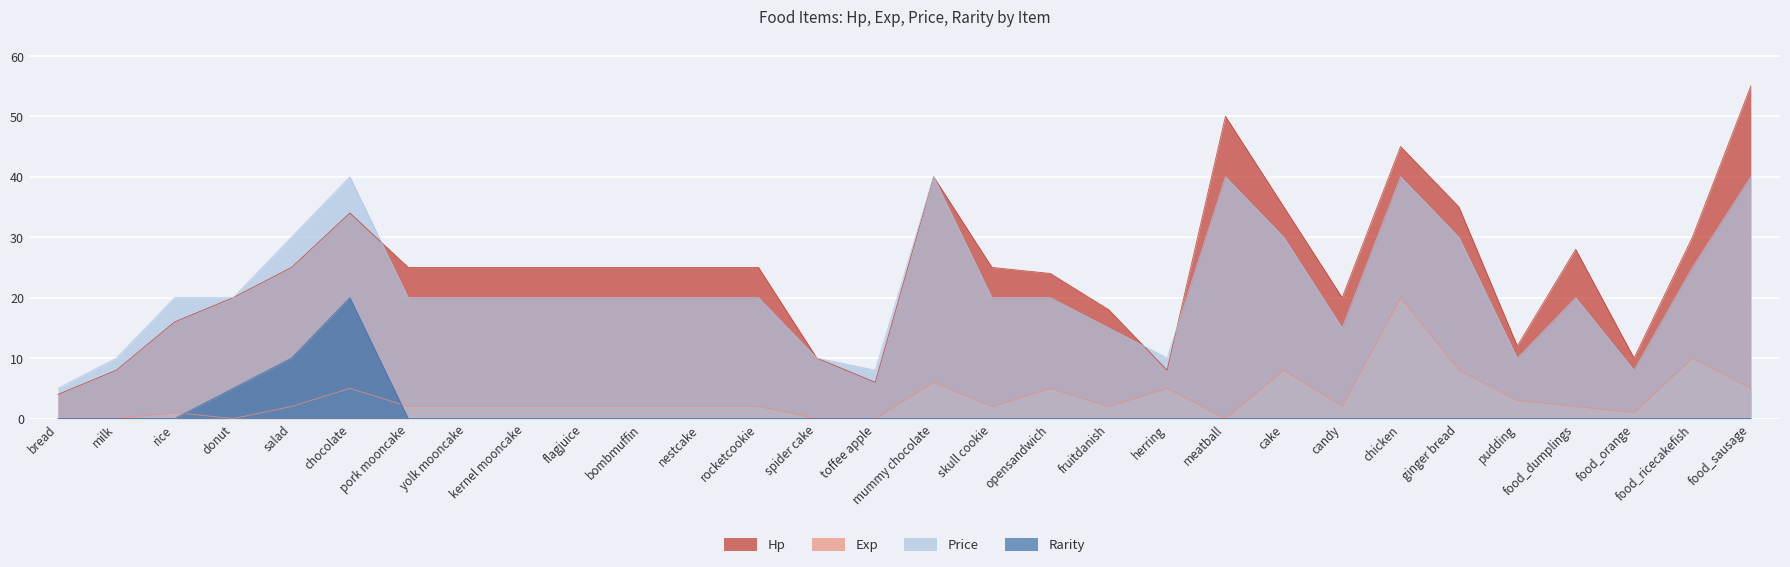

True or false: Price has more than 2 points higher than both neighbors.

True